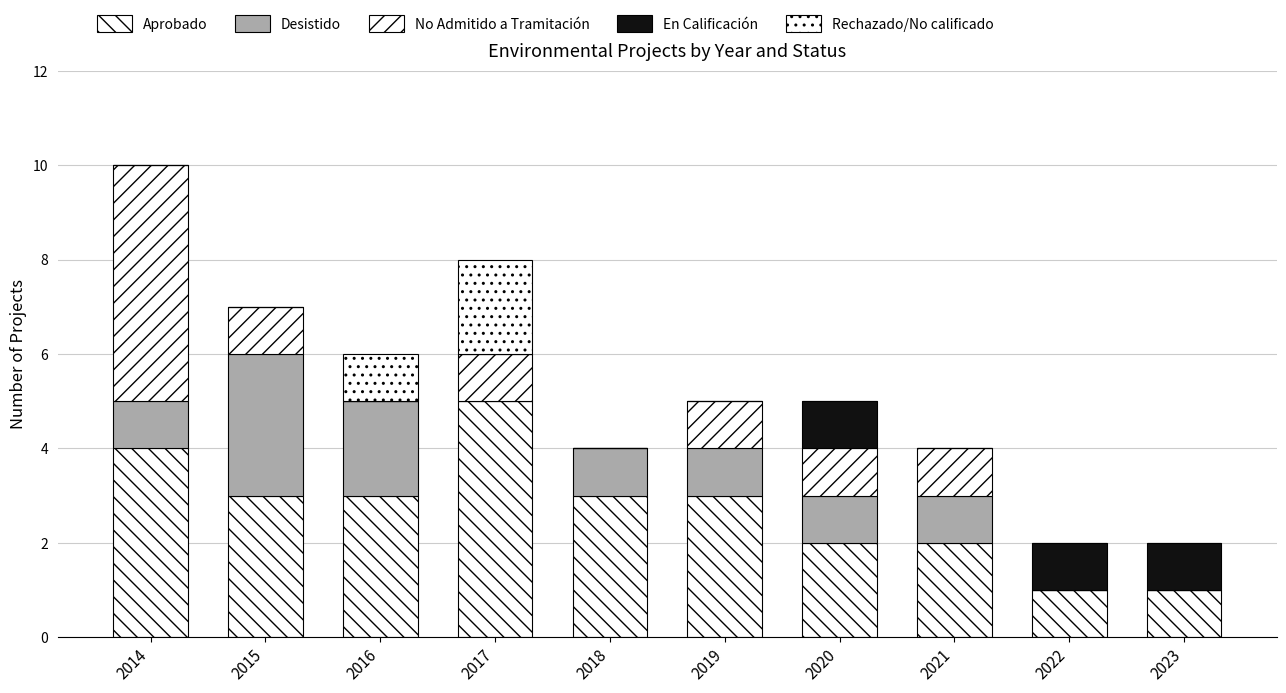

What is the sum of the No Admitido a Tramitación values at 2016 and 2021?

1